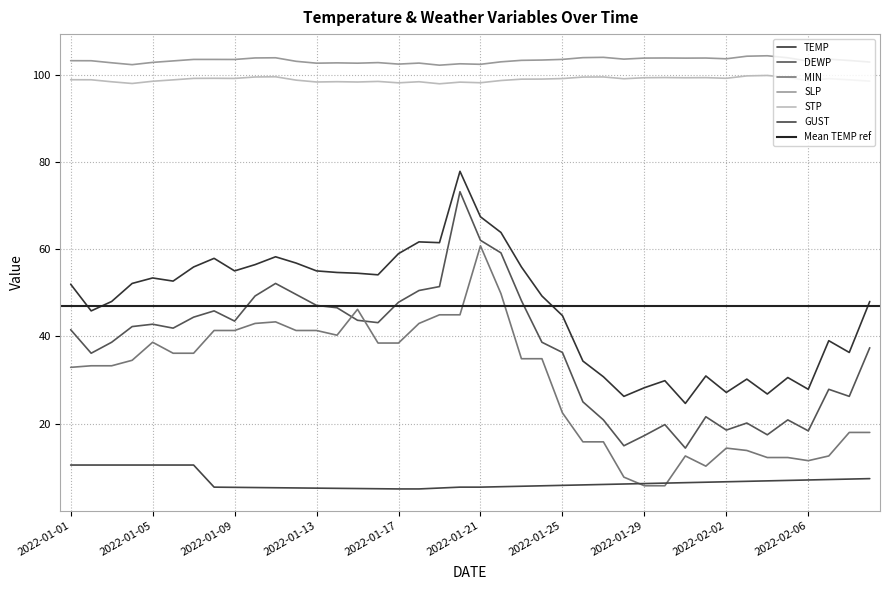

Reading left to right, extract all data points from this chart.

TEMP: 52.0	45.9	48.0	52.2	53.4	52.7	55.9	57.9	55.0	56.5	58.3	56.8	55.0	54.7	54.5	54.1	59.0	61.7	61.5	77.9	67.5	63.9	55.9	49.3	44.8	34.3	30.7	26.2	28.2	29.8	24.6	30.9	27.1	30.2	26.8	30.6	27.9	39.0	36.3	48.0
DEWP: 41.5	36.1	38.7	42.3	42.8	41.9	44.4	45.9	43.5	49.3	52.2	49.6	47.1	46.6	43.7	43.2	47.8	50.5	51.4	73.2	62.1	59.2	48.2	38.7	36.3	25.0	20.8	14.9	17.2	19.8	14.4	21.6	18.5	20.1	17.4	20.8	18.3	27.9	26.2	37.4
MIN: 32.9	33.3	33.3	34.5	38.7	36.1	36.1	41.4	41.4	43.0	43.3	41.4	41.4	40.3	46.2	38.5	38.5	43.0	45.0	45.0	60.8	49.8	34.9	34.9	22.5	15.8	15.8	7.7	5.7	5.7	12.6	10.2	14.4	13.8	12.2	12.2	11.5	12.6	18.0	18.0
SLP: 103.3	103.3	102.8	102.4	102.9	103.2	103.6	103.6	103.6	103.9	104.0	103.2	102.7	102.8	102.7	102.8	102.5	102.7	102.3	102.6	102.5	103.0	103.4	103.4	103.6	104.0	104.1	103.7	103.9	103.9	103.9	103.9	103.7	104.3	104.4	104.0	103.2	103.6	103.3	103.0
STP: 98.9	98.9	98.5	98.1	98.6	98.9	99.2	99.2	99.2	99.5	99.6	98.8	98.4	98.5	98.4	98.5	98.2	98.5	98.0	98.4	98.2	98.7	99.0	99.1	99.2	99.5	99.6	99.2	99.4	99.4	99.4	99.4	99.2	99.8	99.9	99.5	98.7	99.2	98.9	98.6
GUST: 10.5	10.5	10.5	10.5	10.5	10.5	10.5	5.4	5.4	5.3	5.3	5.2	5.2	5.1	5.1	5.0	5.0	5.0	5.2	5.4	5.4	5.5	5.6	5.7	5.8	5.9	6.0	6.1	6.2	6.3	6.4	6.5	6.6	6.7	6.8	6.9	7.0	7.2	7.3	7.4